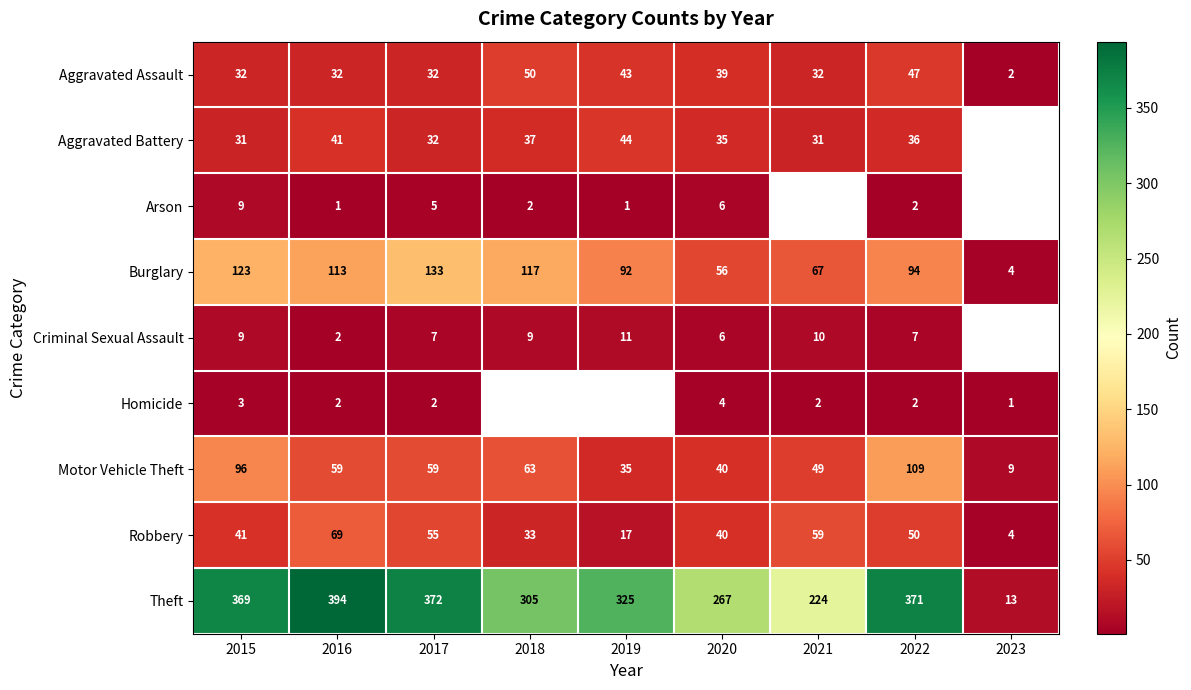

True or false: Theft has a value of 459 at 2020.

False